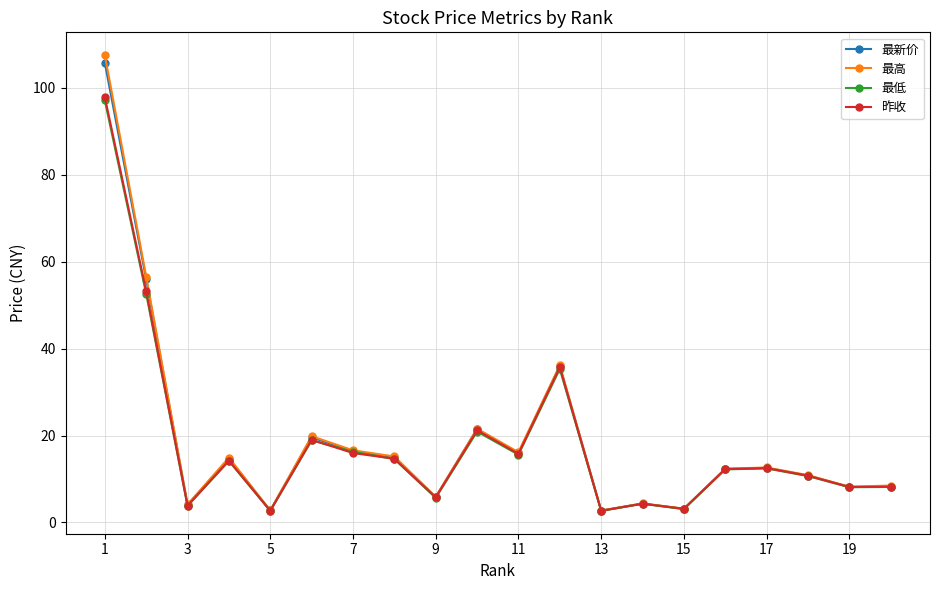

Which series has the widest spread of values?

最高